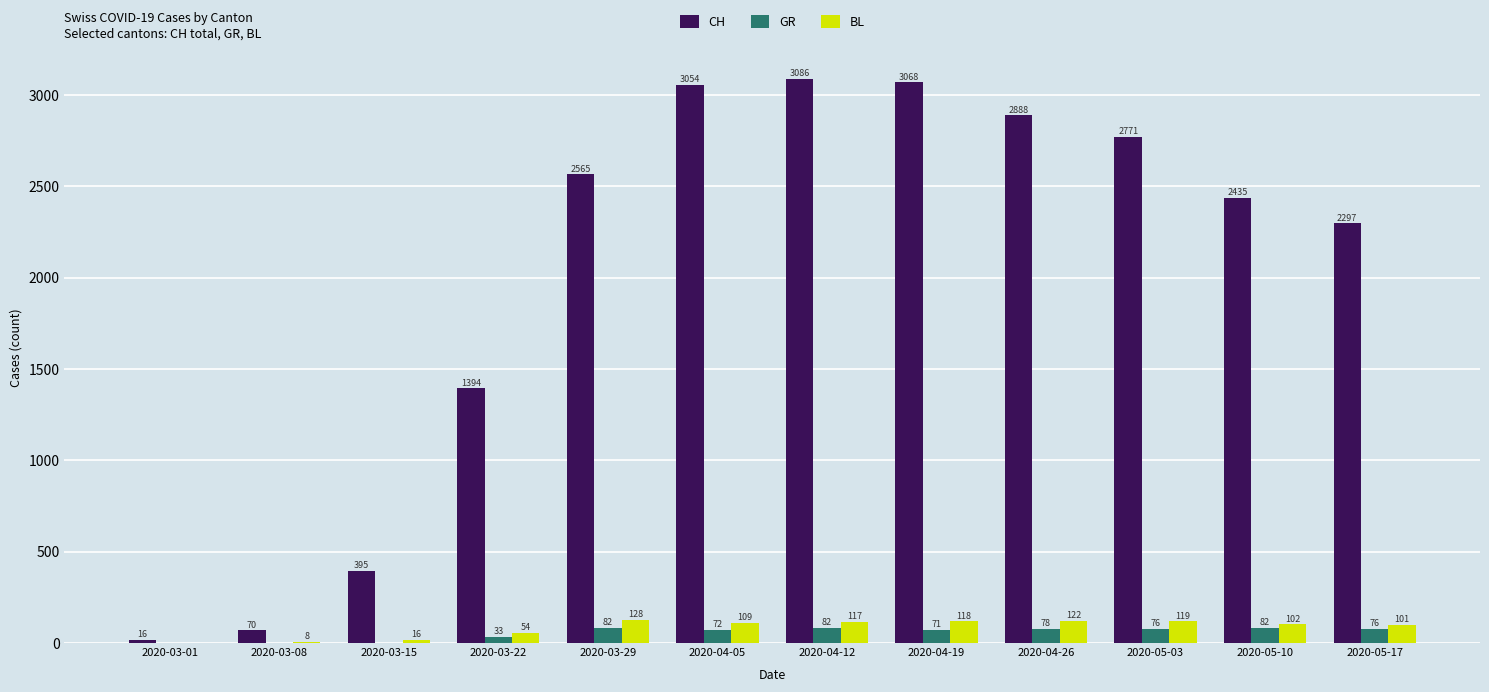

What are all the series names shown in the legend?

CH, GR, BL